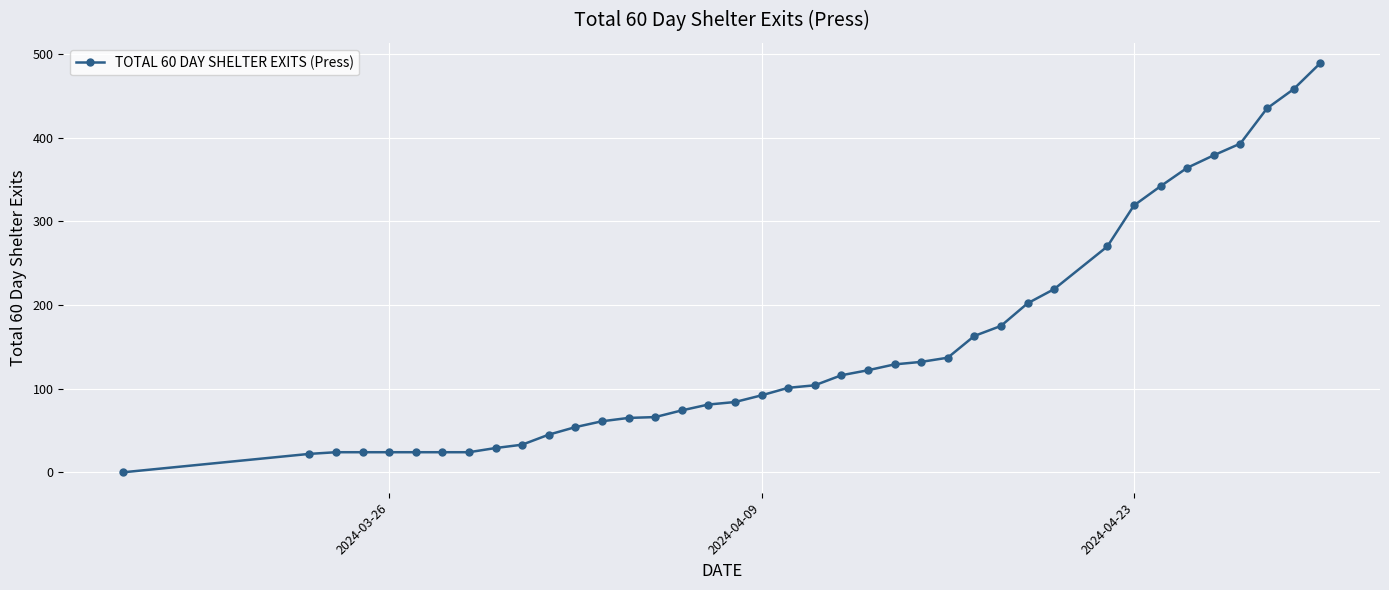

What is the average value?

151